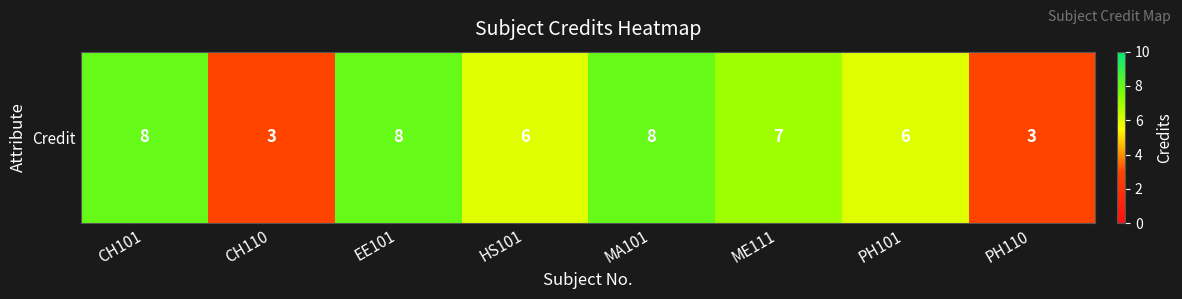

Approximately how many times larger is the value at ME111 compared to CH101?

0.9